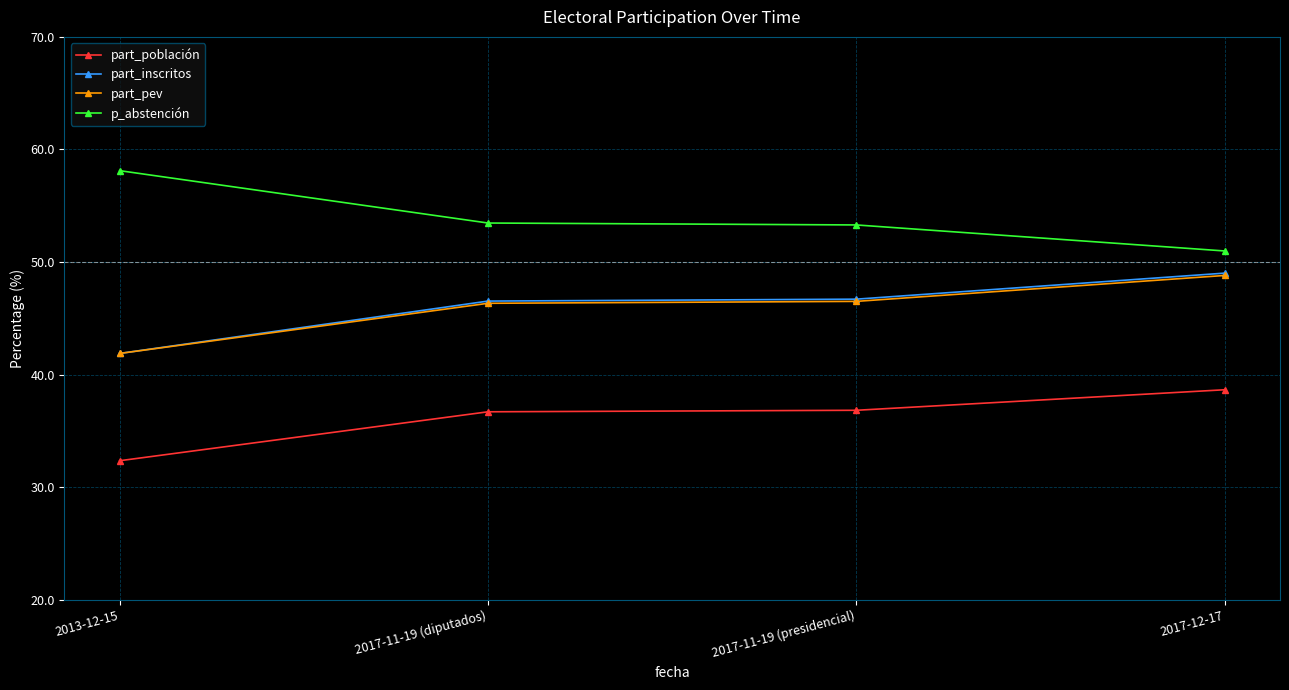

What is the value of the p_abstención point at the 4th from the left?

51.0